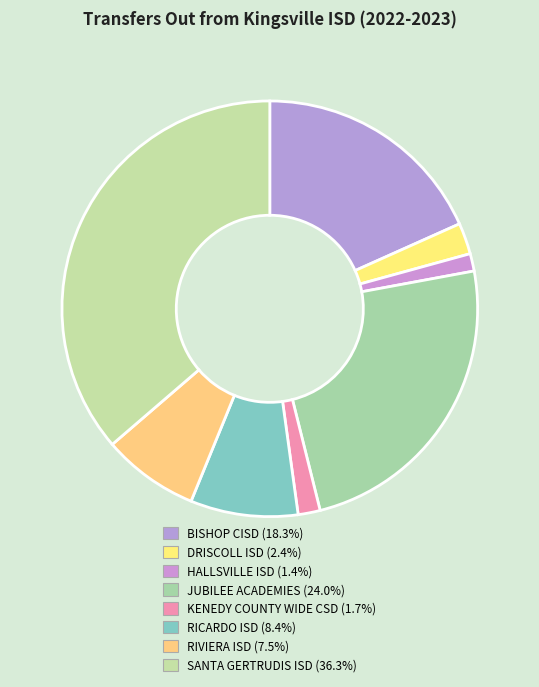

How many segments does this pie chart have?

8